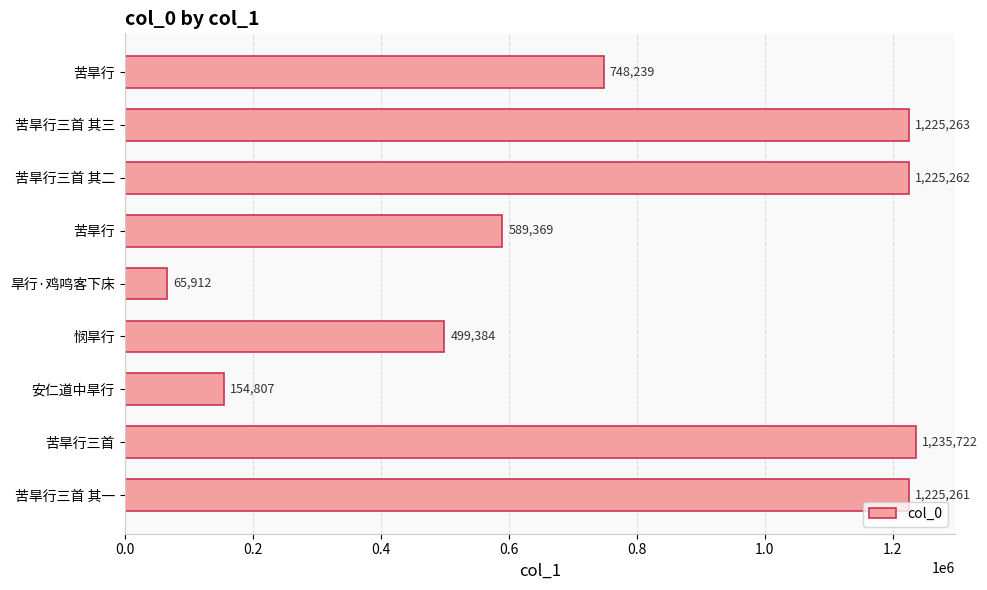

How many distinct data groups are displayed?

1